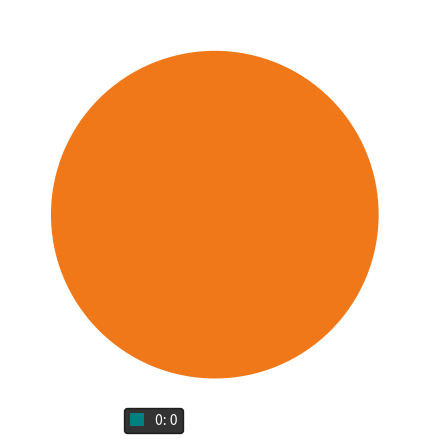

Do 0 and 1 together represent more than half of the pie?

Yes